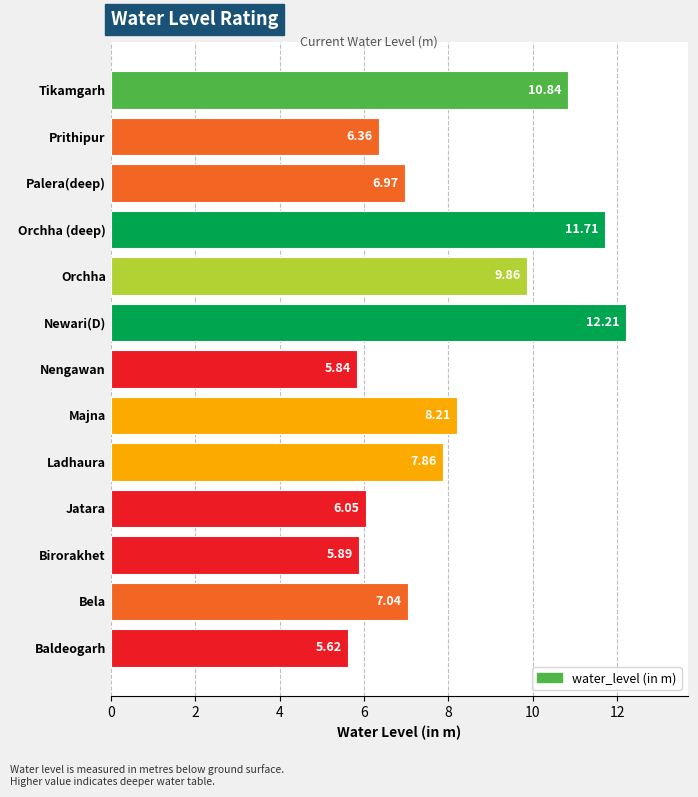

Are the bars grouped side by side (vs. stacked)?

No